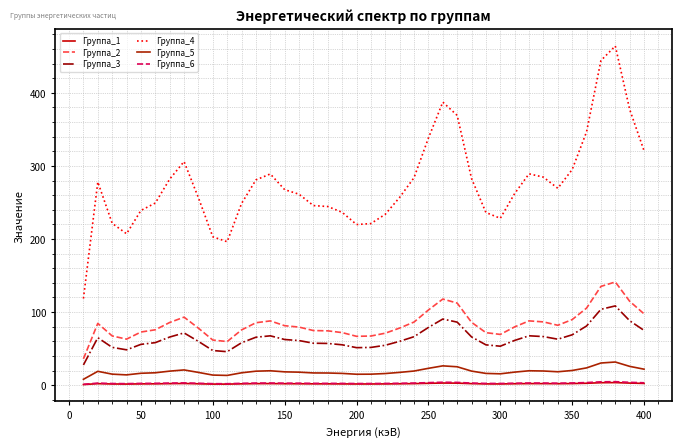

What is the average value of the Группа_4 series?

276.0